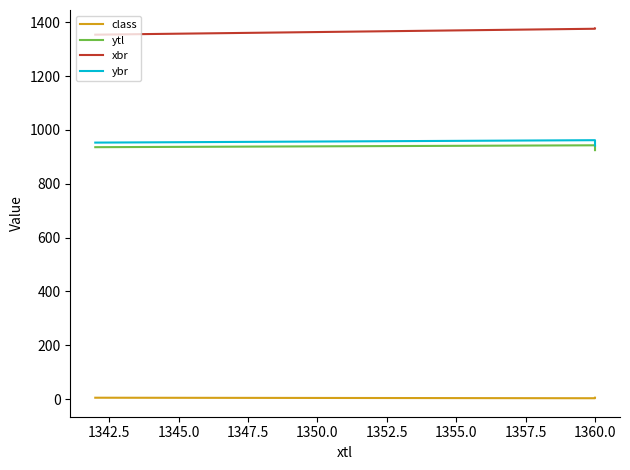

What is the maximum value for xbr?

1377.0